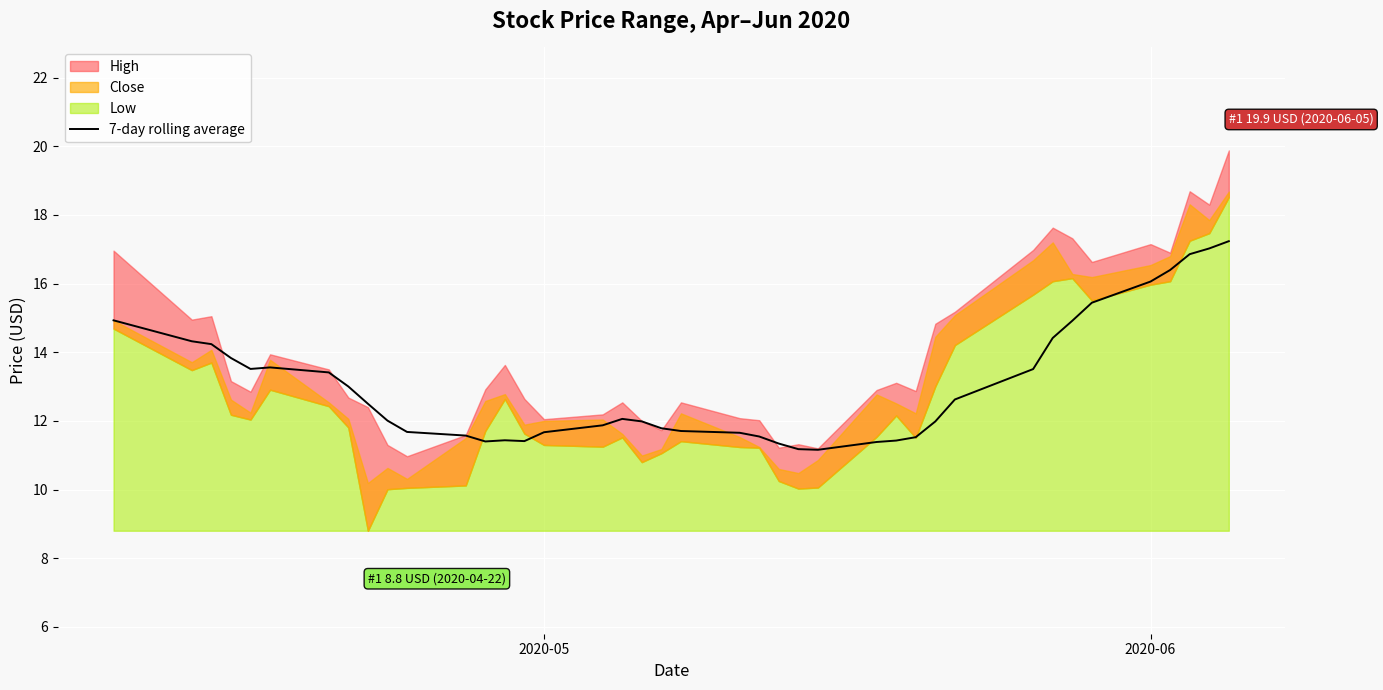

The 7-day rolling average series shows 25.2 at 2020-06. True or false?

False